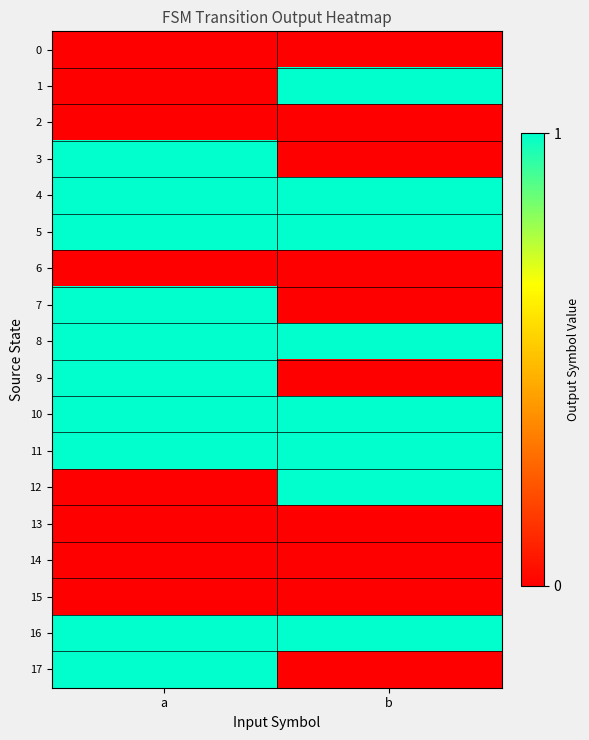

Reading right to left, transcribe all the data shown in this chart.

0: b=0	a=0
1: b=1	a=0
2: b=0	a=0
3: b=0	a=1
4: b=1	a=1
5: b=1	a=1
6: b=0	a=0
7: b=0	a=1
8: b=1	a=1
9: b=0	a=1
10: b=1	a=1
11: b=1	a=1
12: b=1	a=0
13: b=0	a=0
14: b=0	a=0
15: b=0	a=0
16: b=1	a=1
17: b=0	a=1